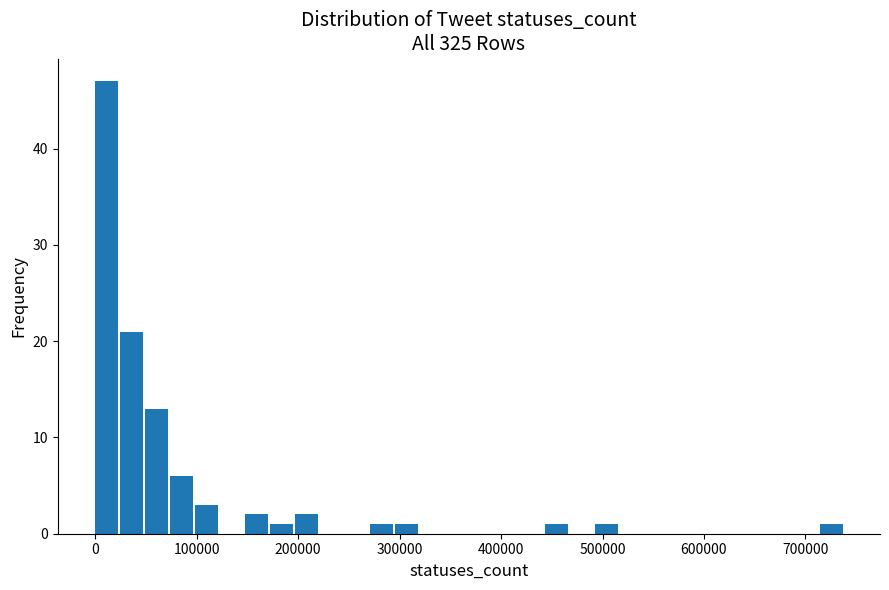

Around what value on the x-axis is the tallest bar? Give the approximate position of its centre, as read against the axis.

10000